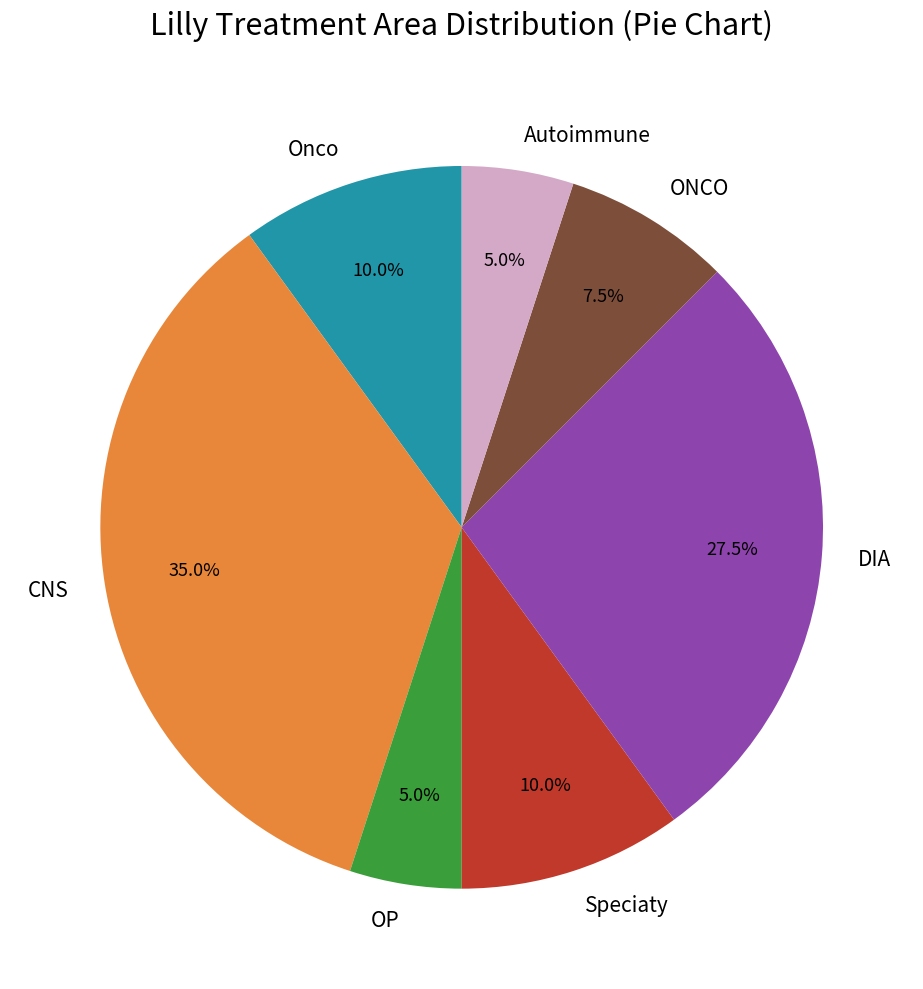

How many segments does this pie chart have?

7